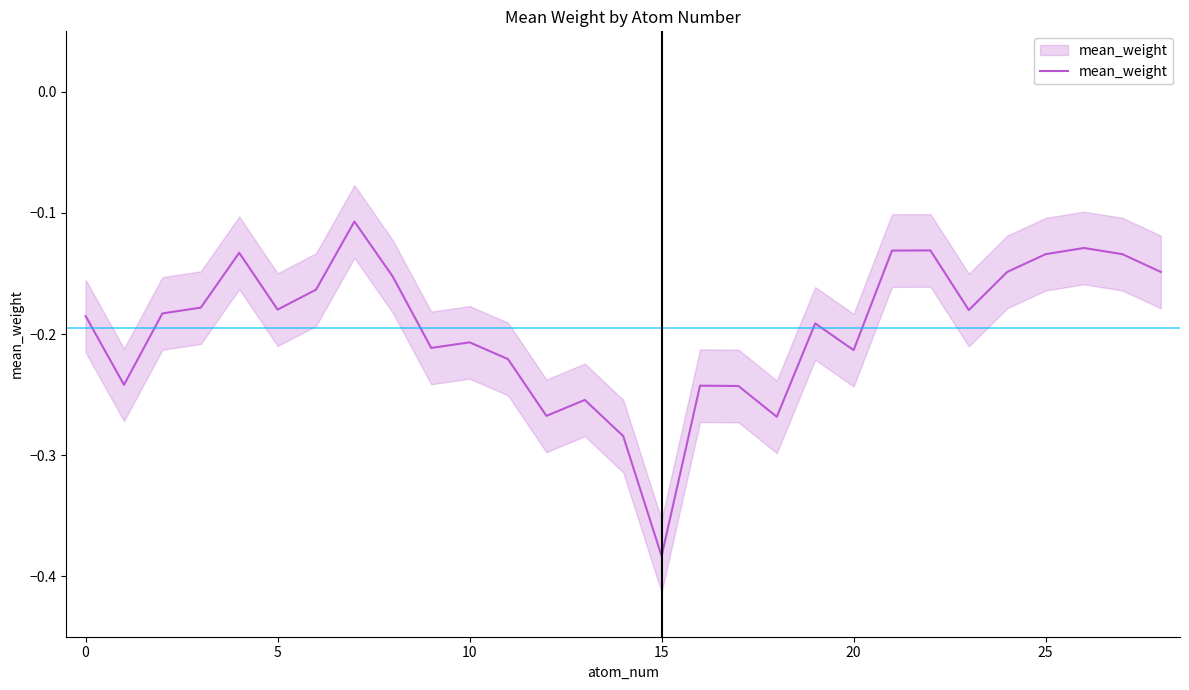

The chart shows a value of -0.4 at 12. True or false?

False